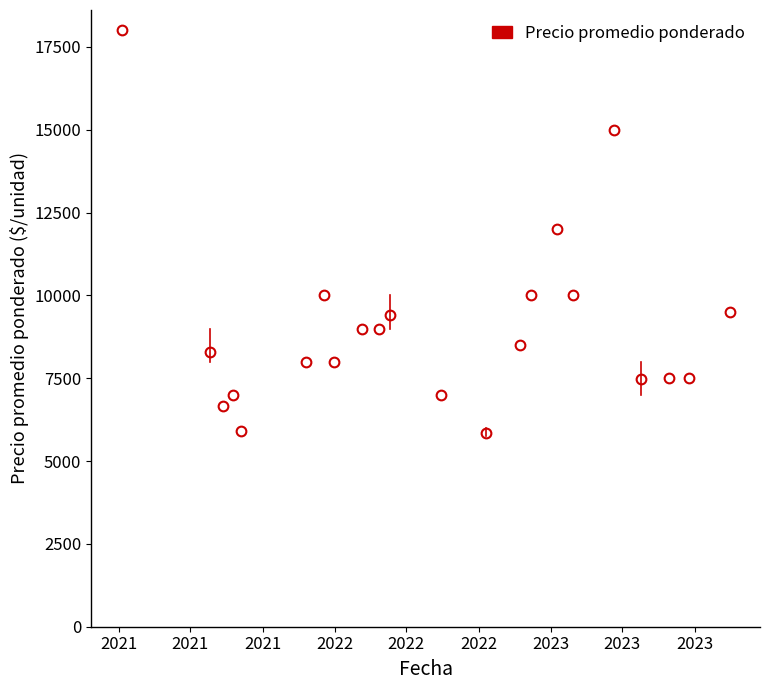

What is the sum of all values?

199593.7